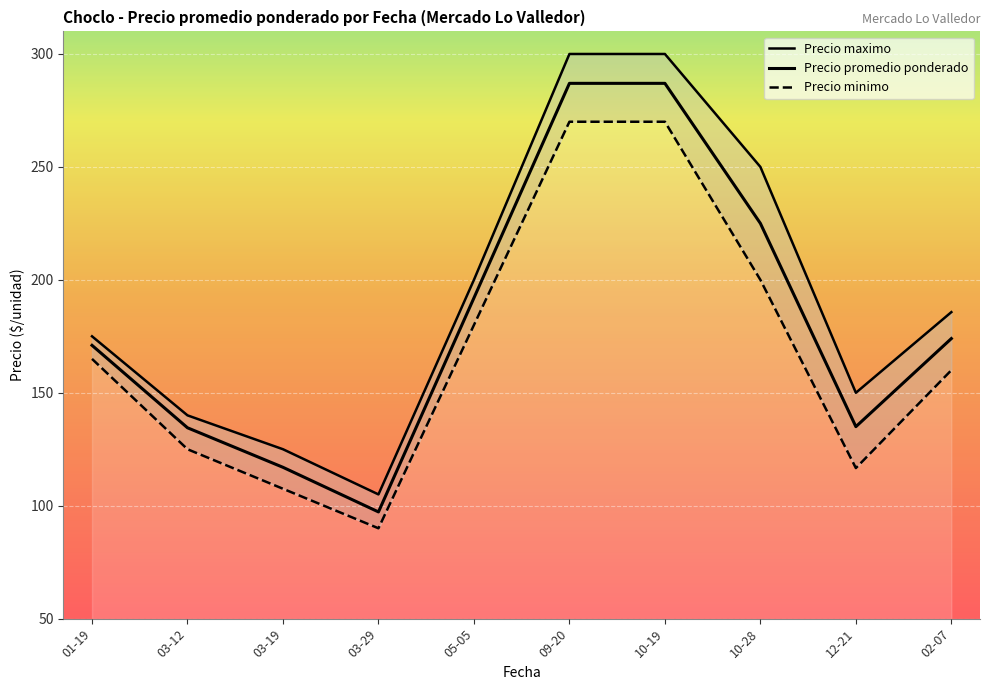

How many values in the Precio maximo series are below 185?

5